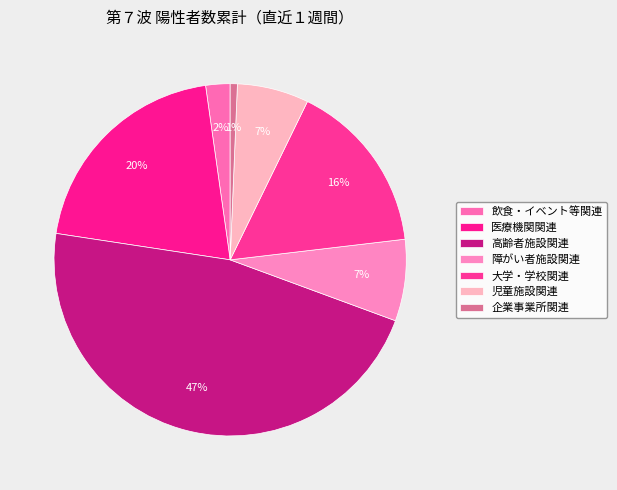

To the nearest percent, what is the average slice percentage?

14%